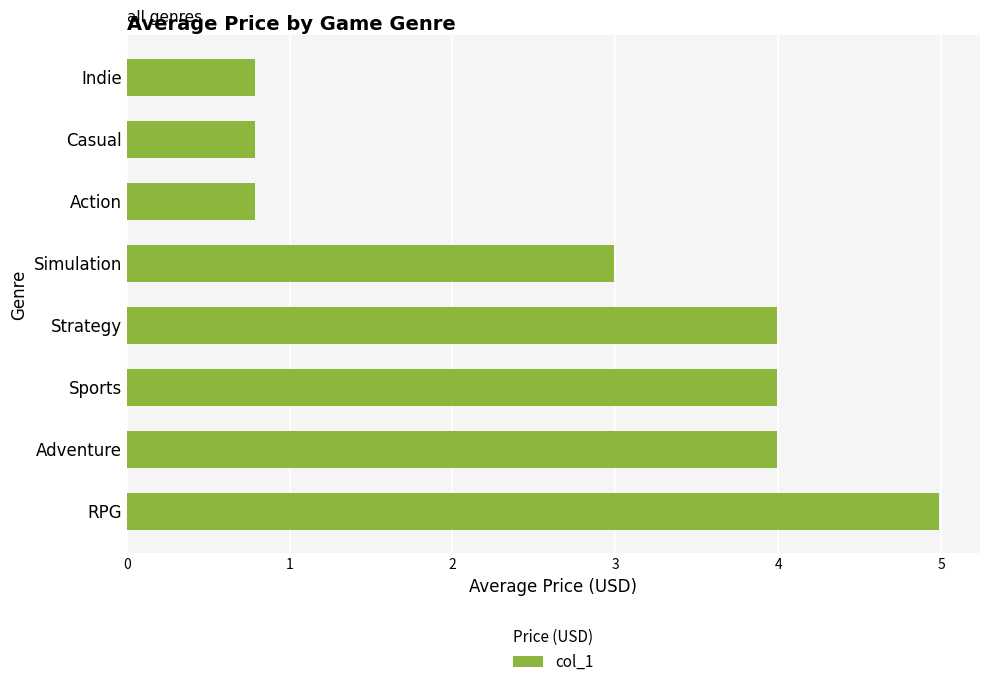

The value at RPG is 8.2. True or false?

False